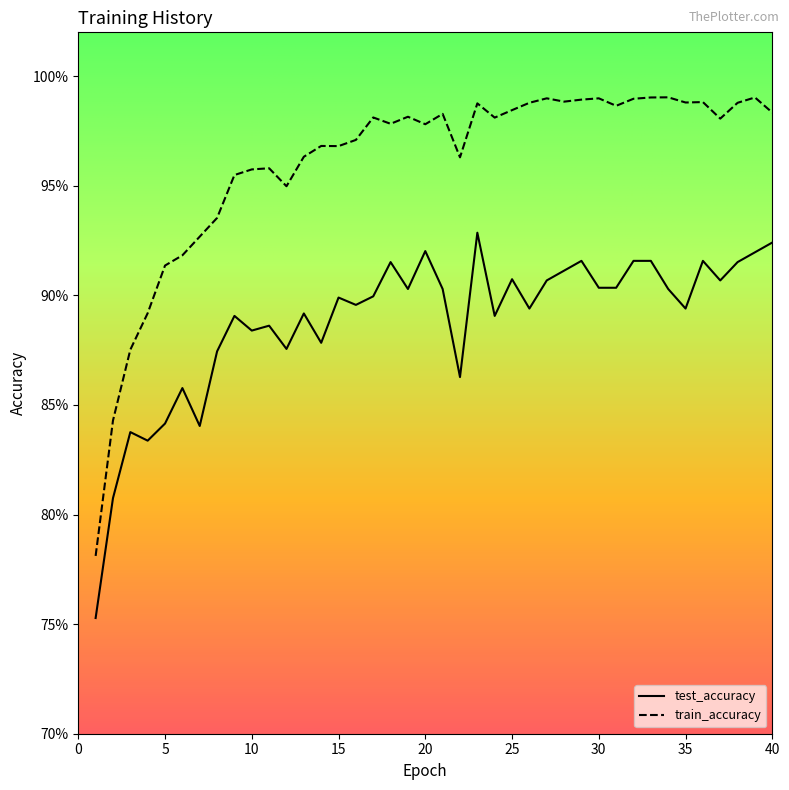

True or false: test_accuracy and train_accuracy cross at least once.

False